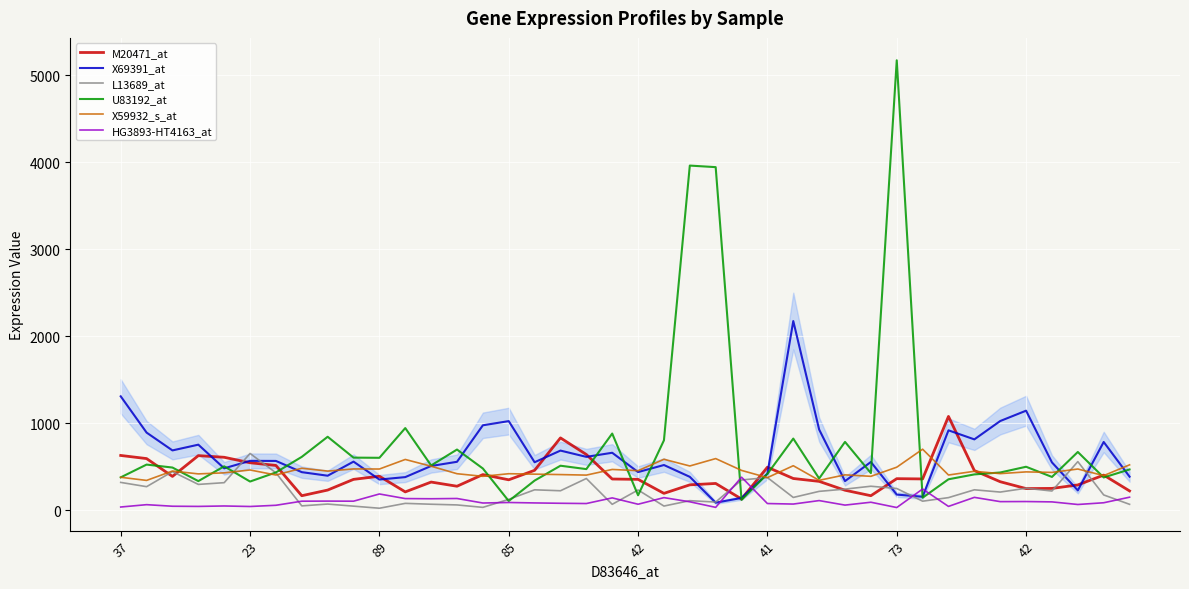

Which series has the widest spread of values?

U83192_at